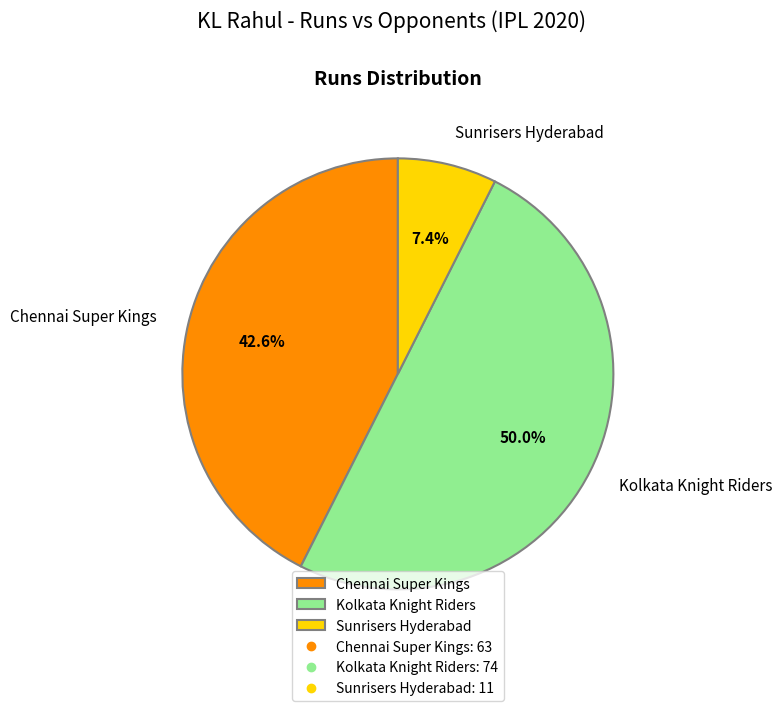

What is the ratio of the value at Sunrisers Hyderabad to the value at Kolkata Knight Riders?

0.1